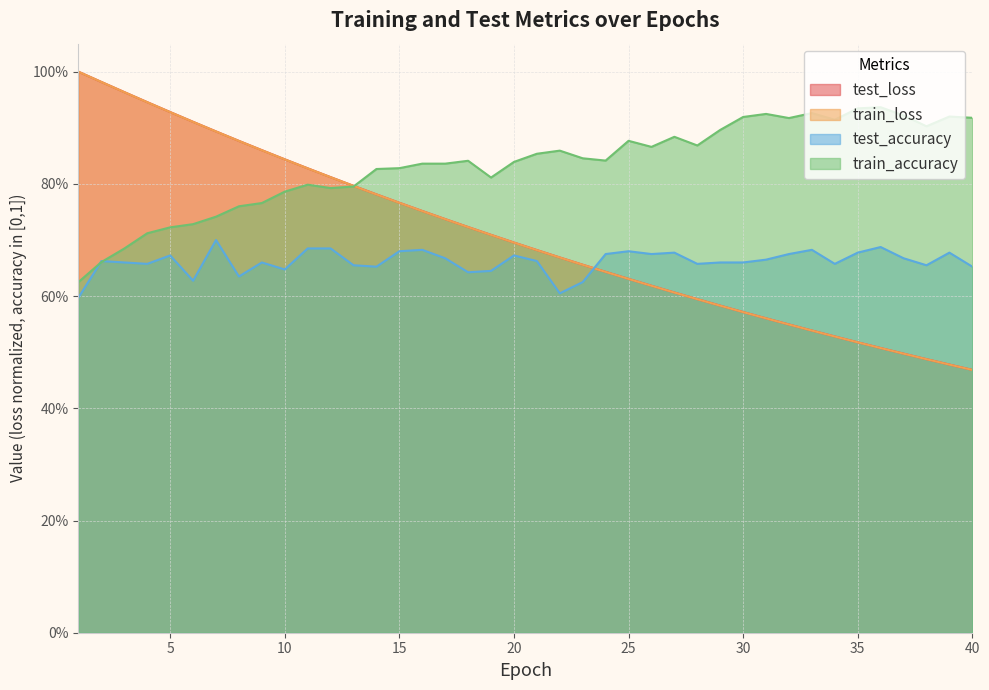

What is the difference between the second highest and minimum values in the train_loss series?

0.5